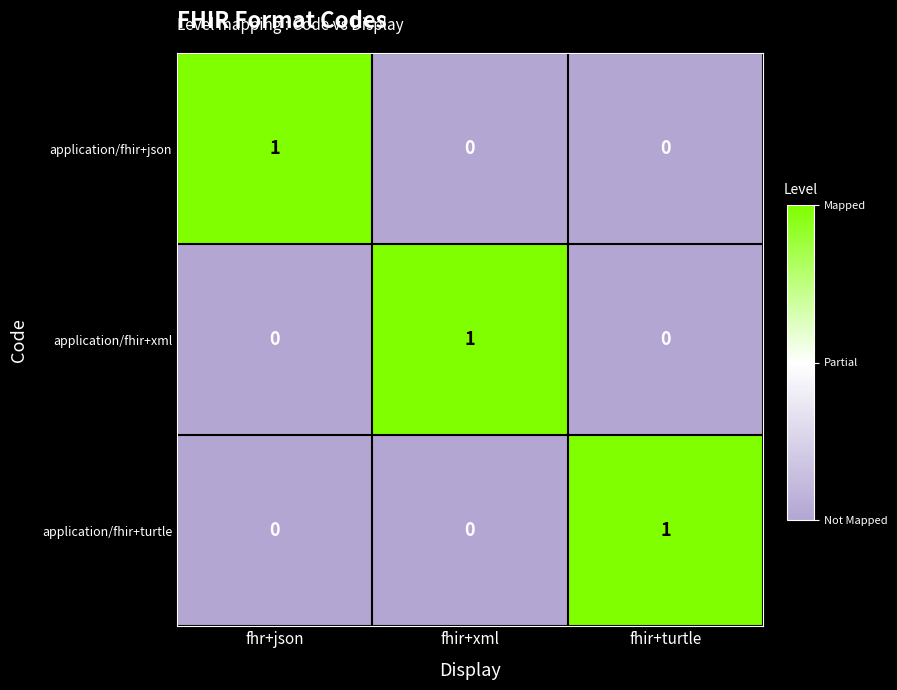

The value of application/fhir+xml at fhir+xml is 0. True or false?

False